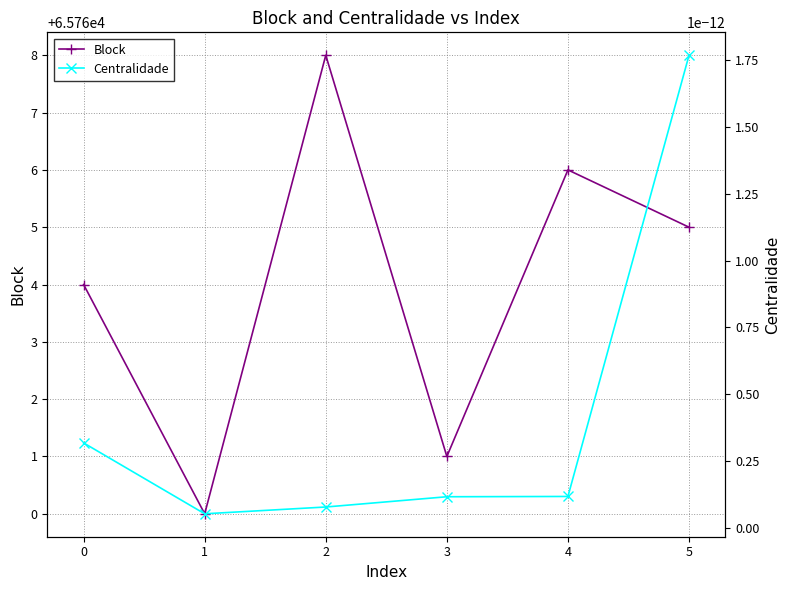

How many lines are shown in the chart?

2